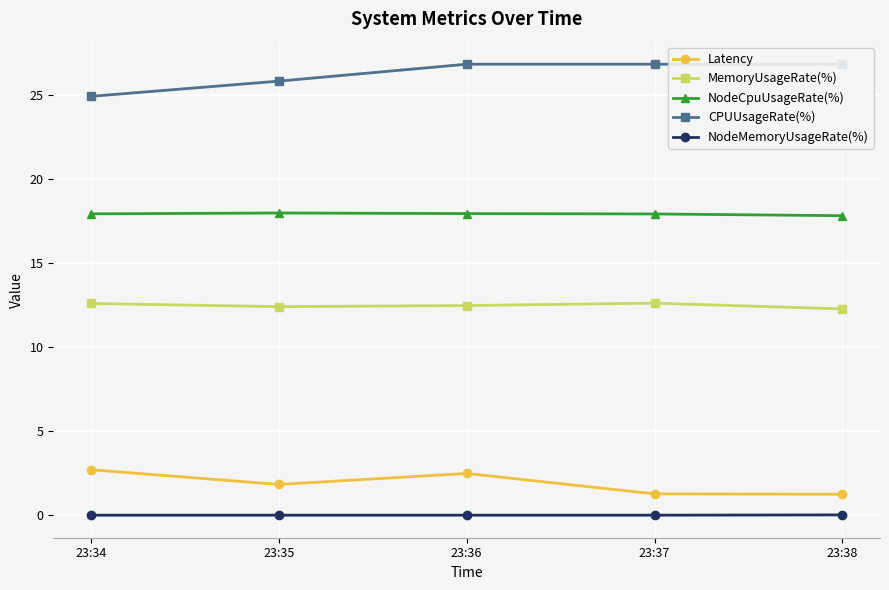

Which series has the largest total across all categories?

CPUUsageRate(%)